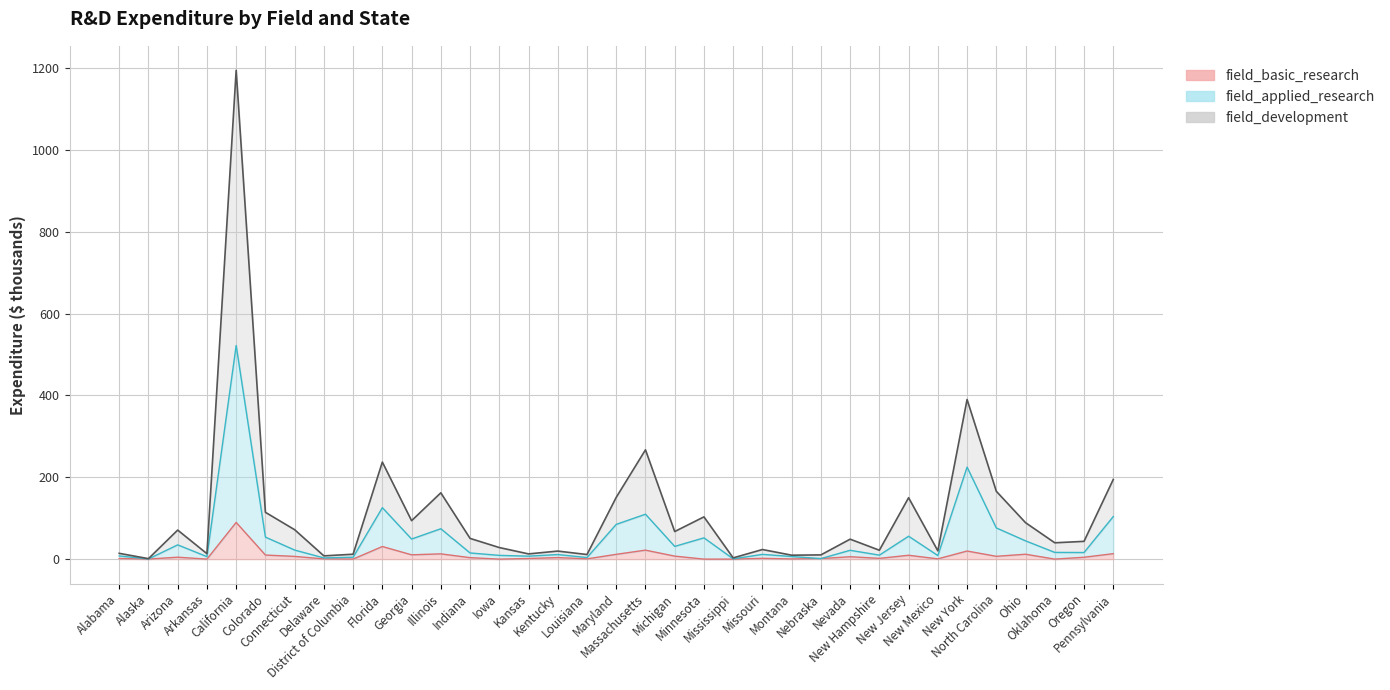

The value of field_applied_research at New Jersey is 55.9. True or false?

True